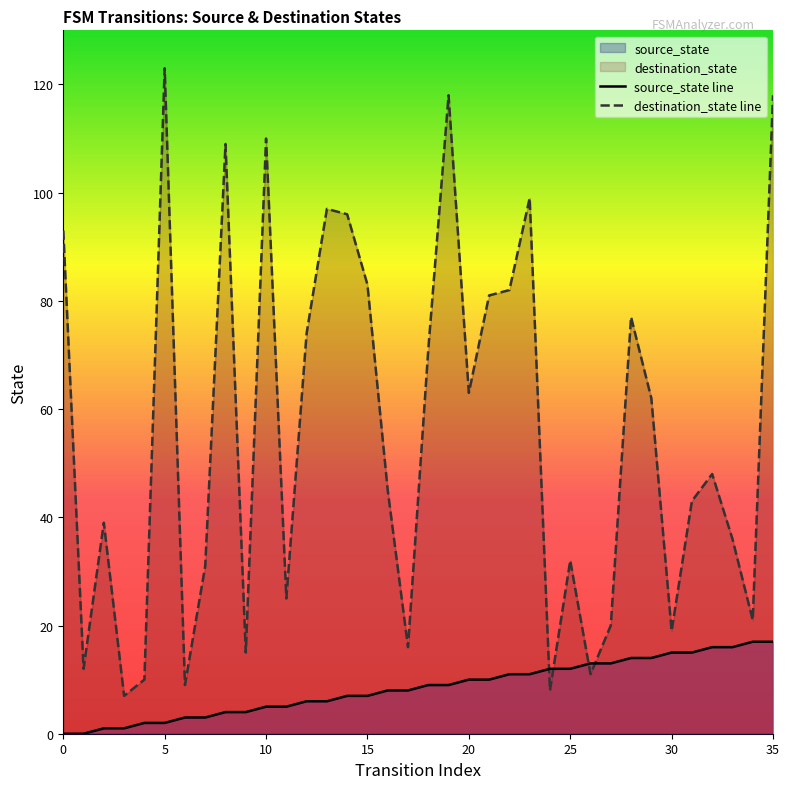

What is the difference between the maximum and minimum values in the destination_state line series?

116